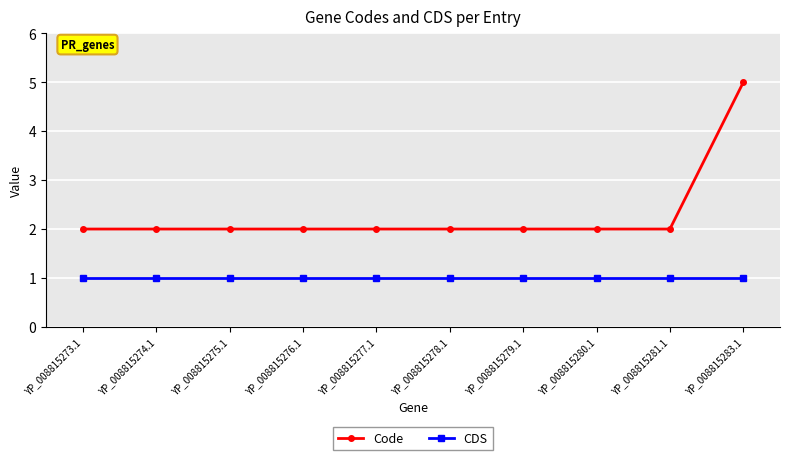

Rank the series by their maximum value, from highest to lowest.

Code, CDS